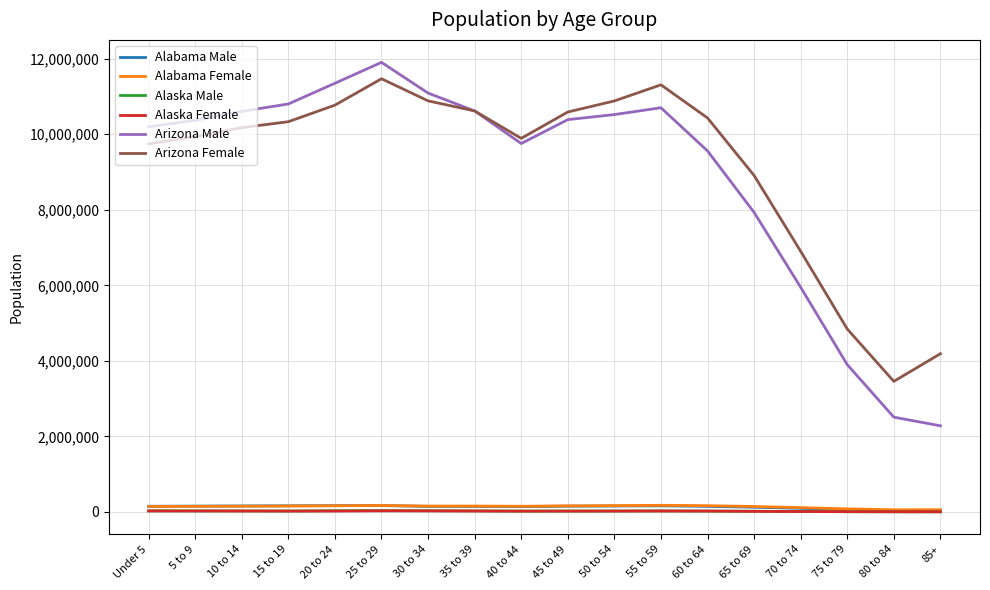

How many lines are shown in the chart?

6